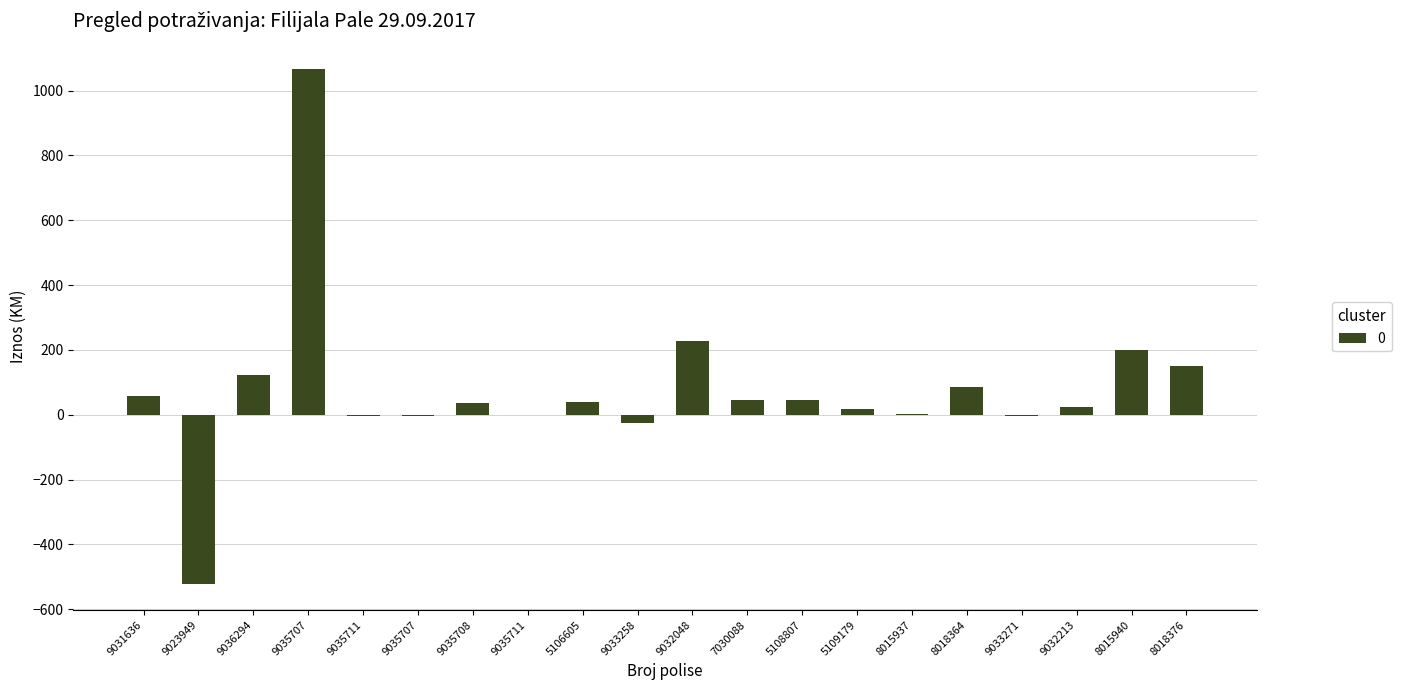

True or false: the data shows 337.2 at 8015940.

False